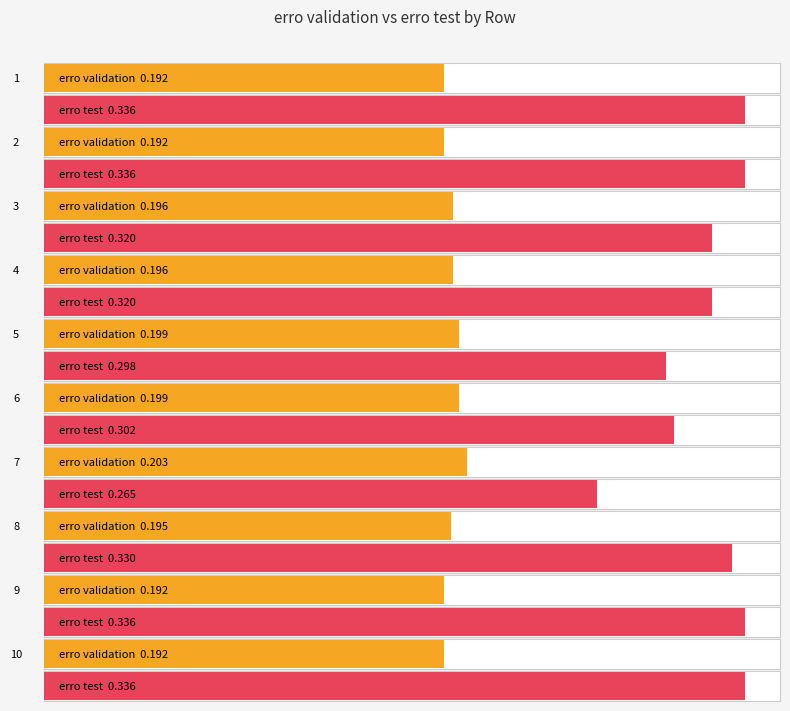

What is the total value across all series at 5?

0.5